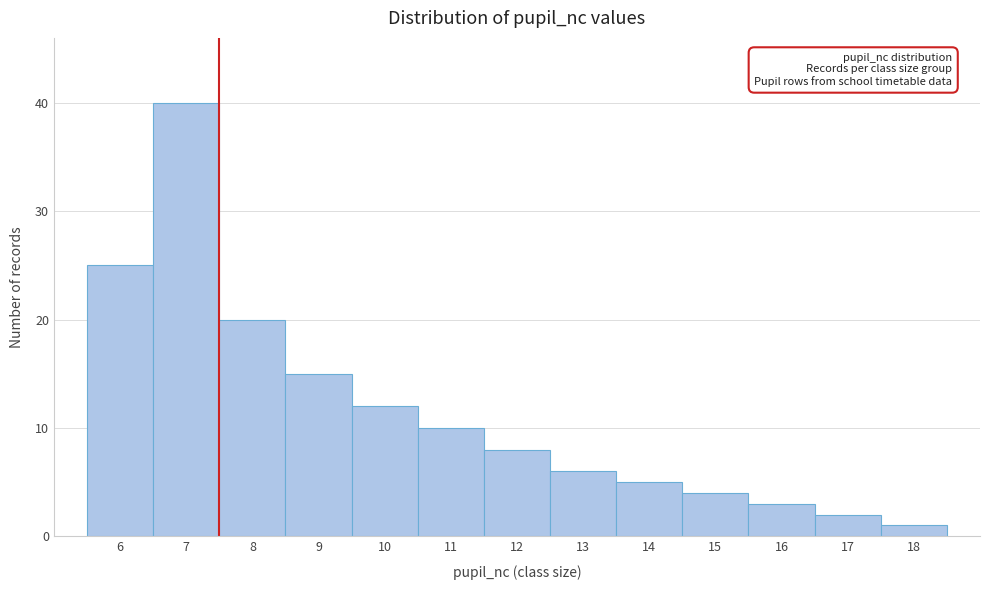

Reading left to right, what are all the values shown in this chart?

25	40	20	15	12	10	8	6	5	4	3	2	1